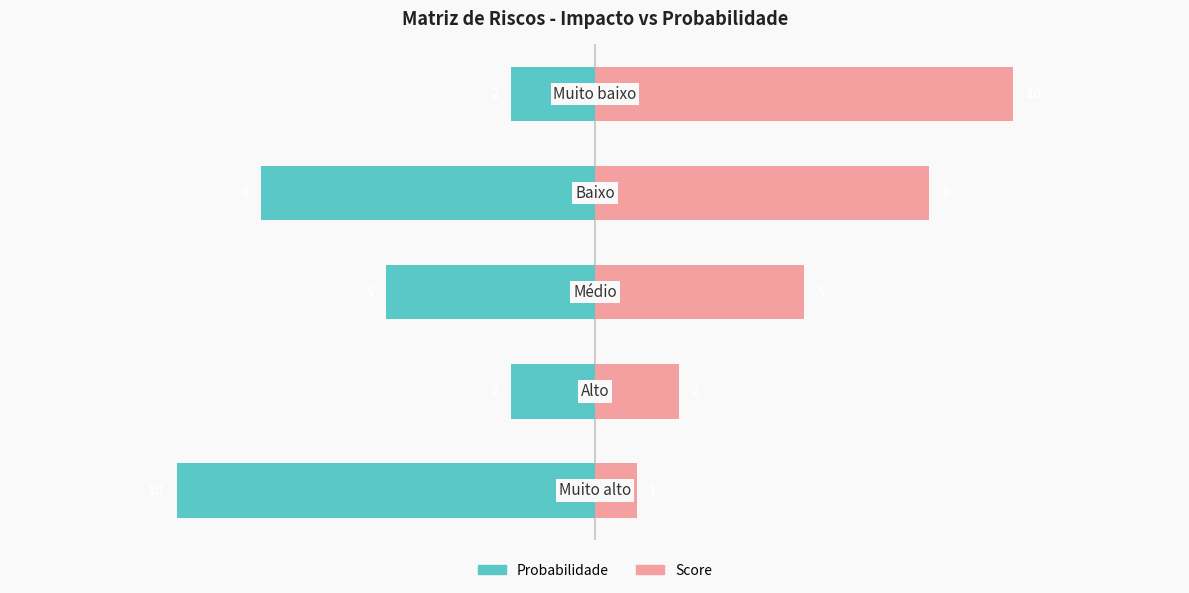

Which series changed the most between 3 and 4?

Probabilidade